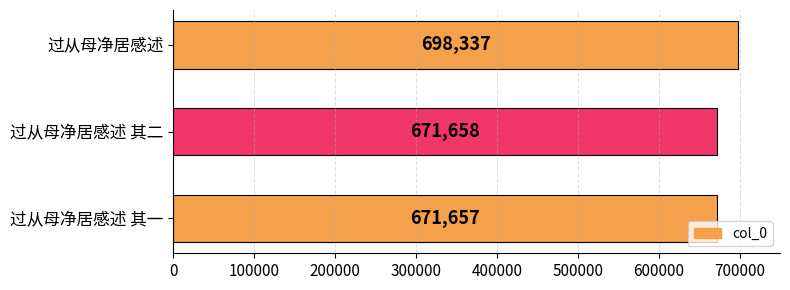

True or false: the data shows 671658 at 过从母净居感述 其二.

True